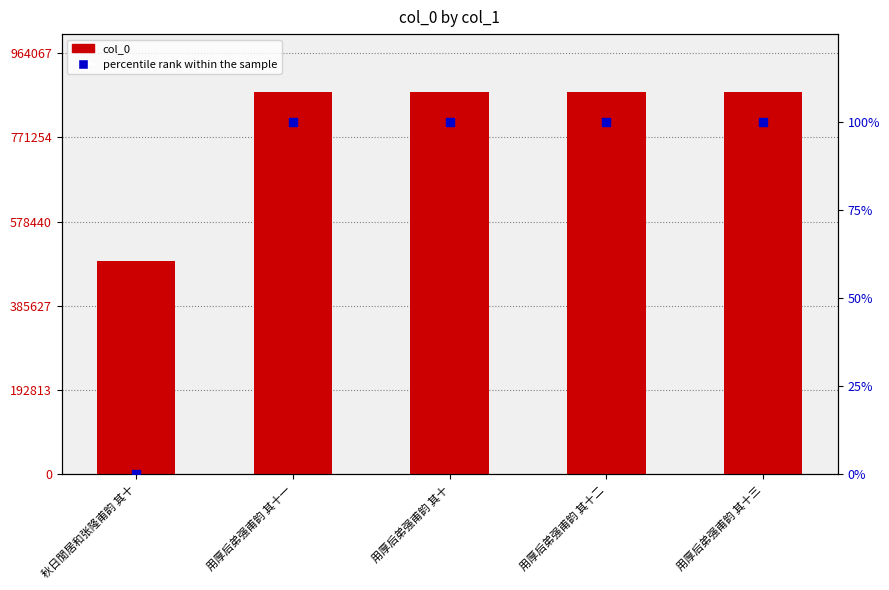

At how many categories does at least one series exceed 783717?

4